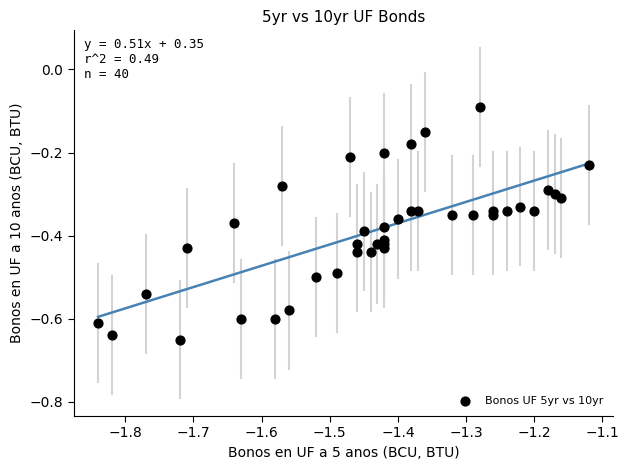

What is the range of X values (max minus min)?

0.7